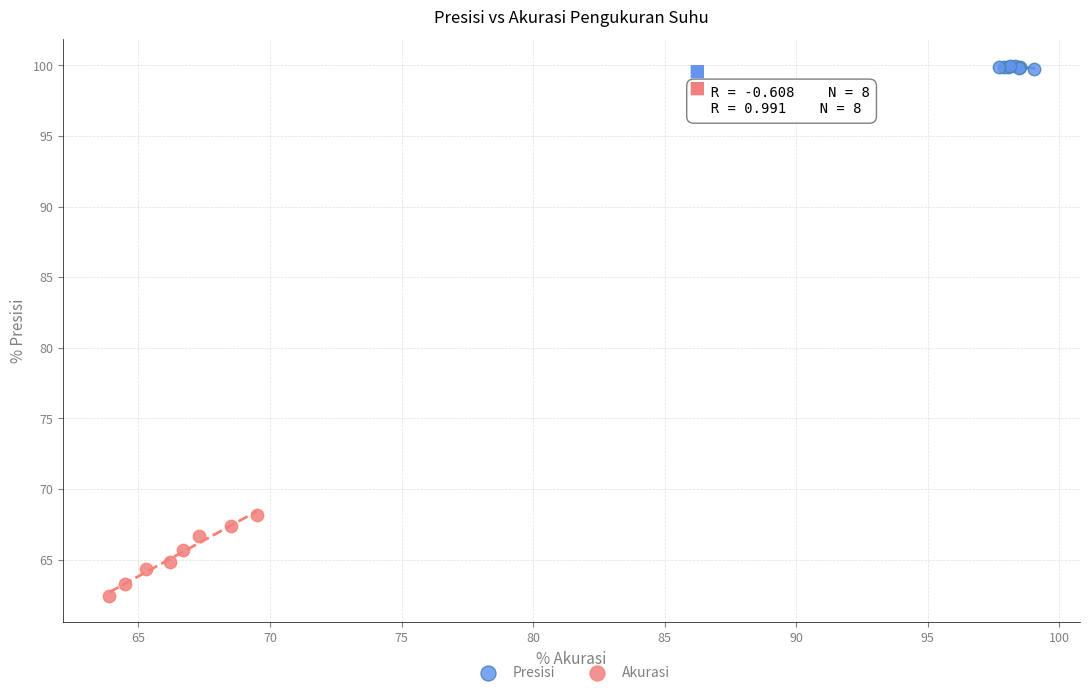

What are all the series names shown in the legend?

Presisi, Akurasi